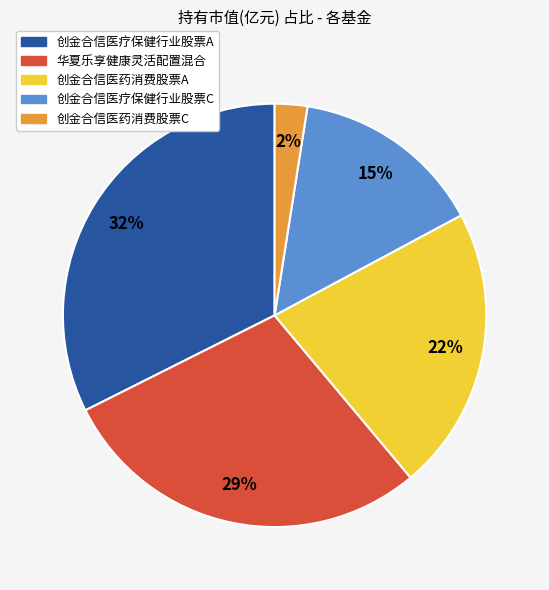

Is it true that 创金合信医药消费股票C is 2% of the pie?

True